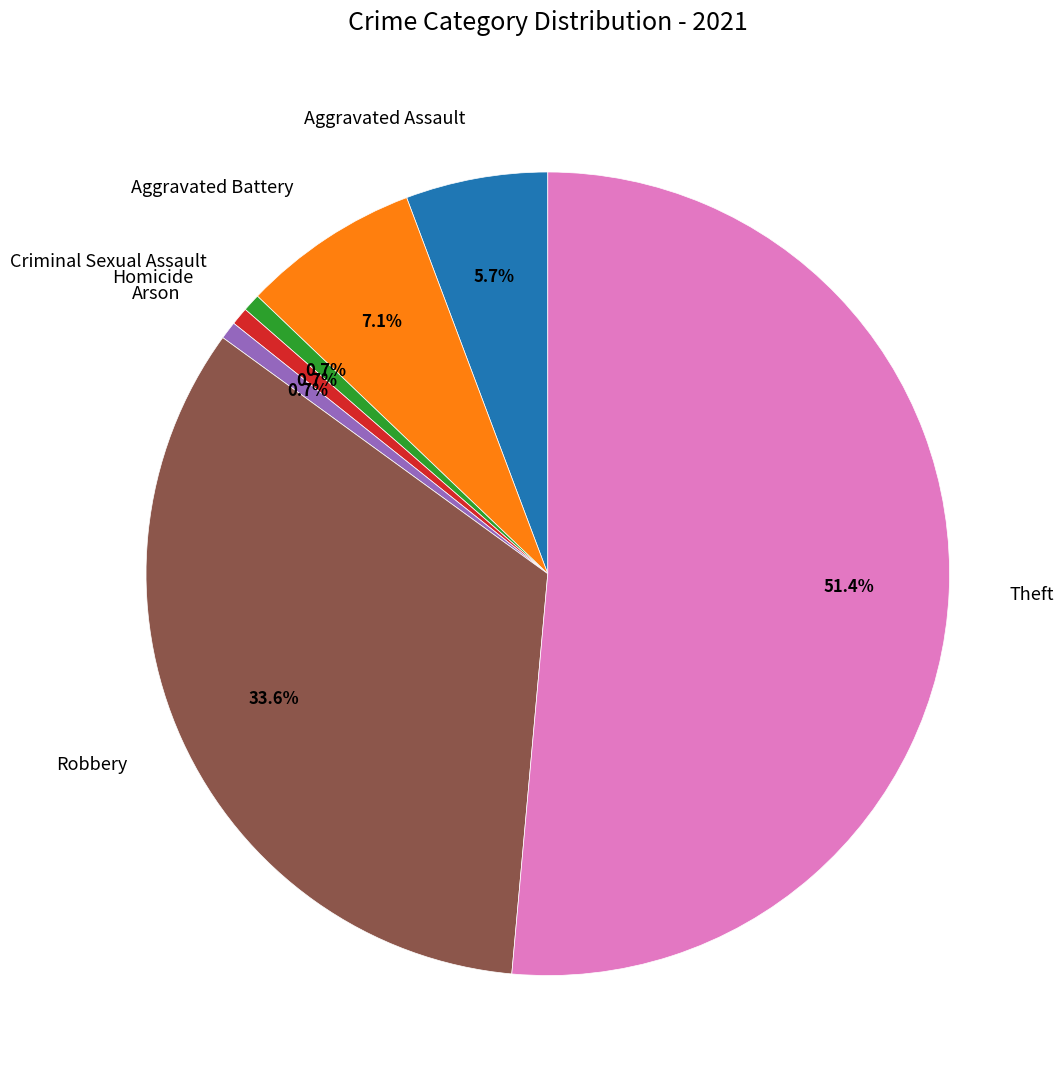

What is the largest slice in the pie chart?

Theft